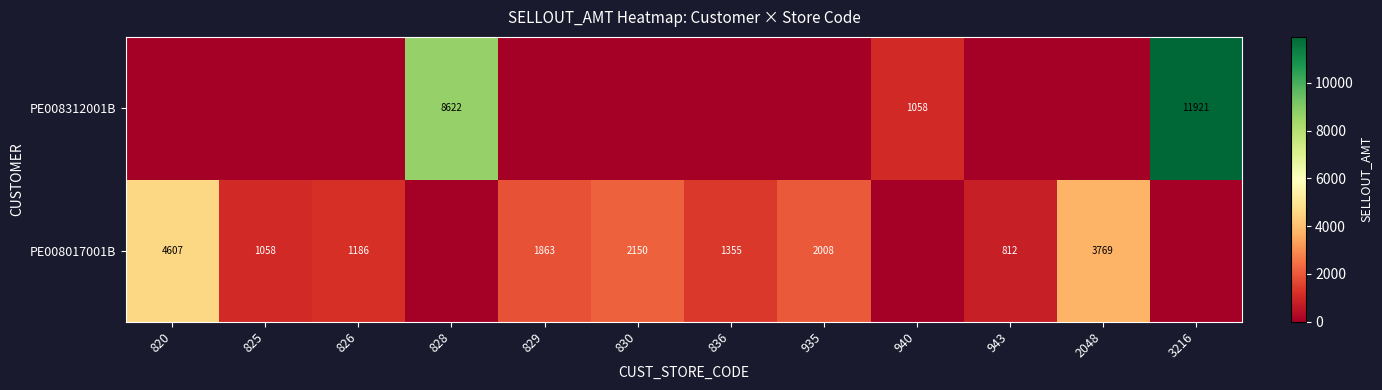

Is it true that PE008312001B equals 8173.4 at 3216?

False